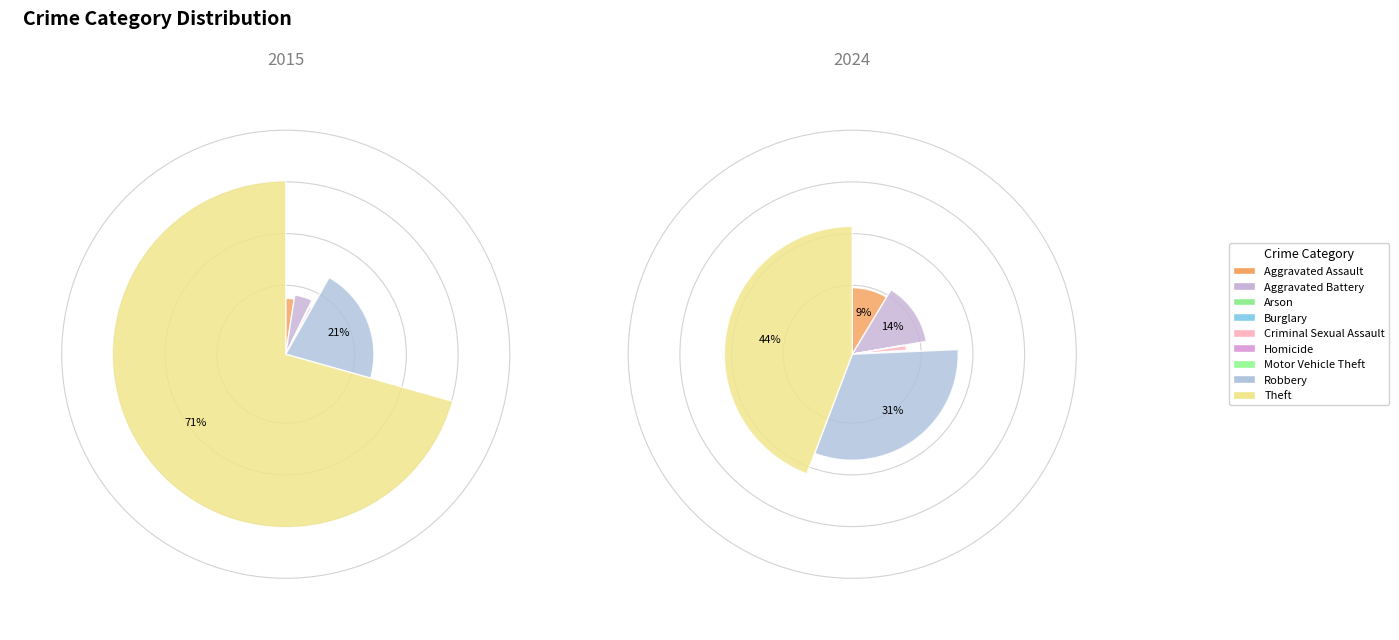

What percentage is NOT represented by values_2015?

97.6%